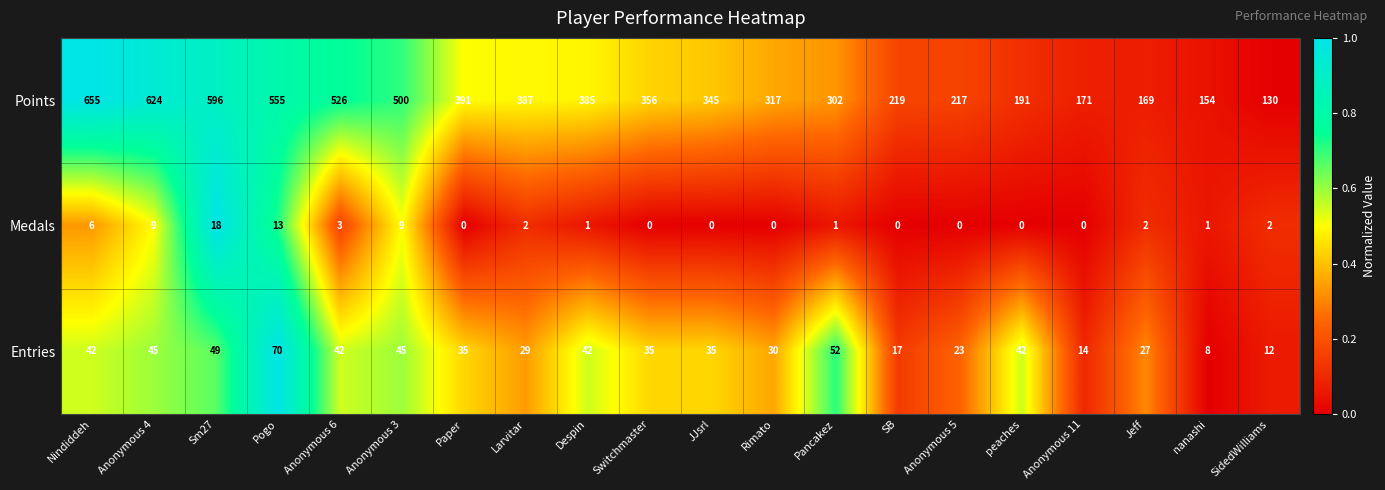

What is the average value of the Points series?

360